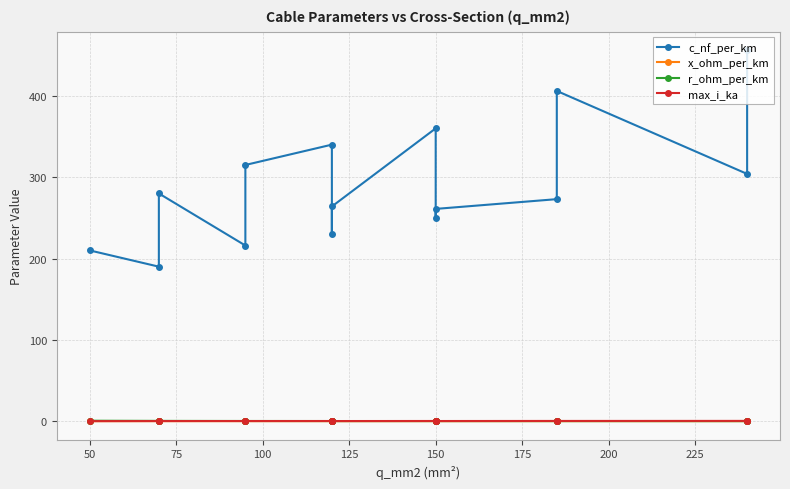

Which series has the widest spread of values?

c_nf_per_km